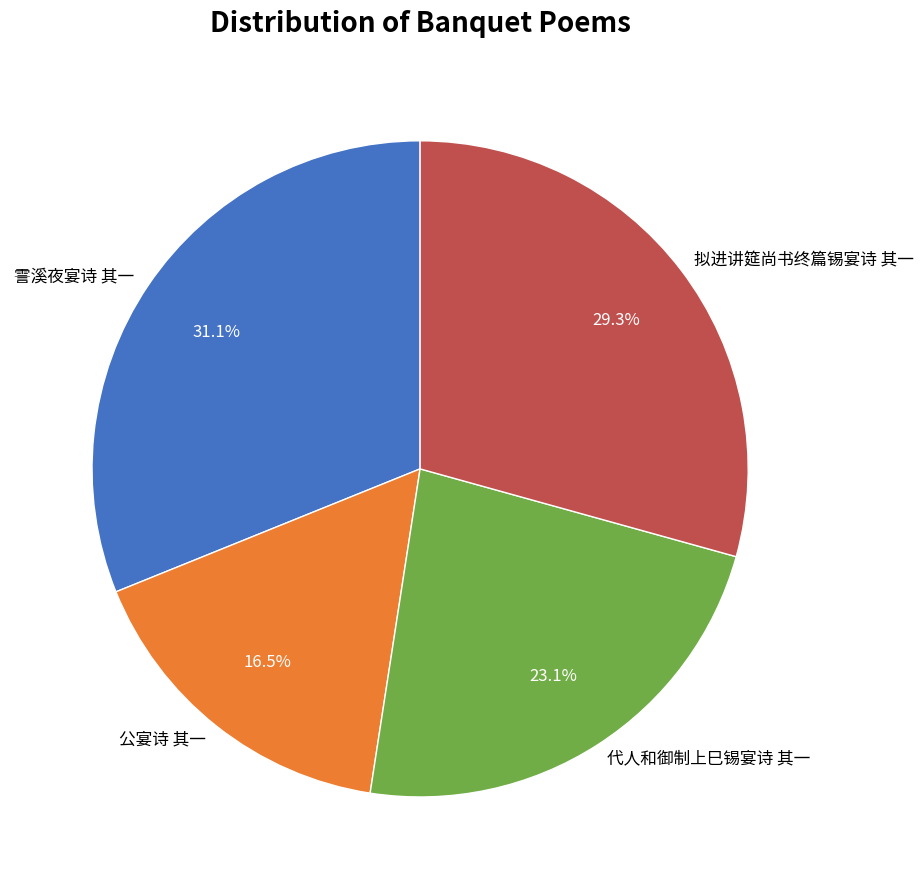

Count the number of slices in the pie.

4